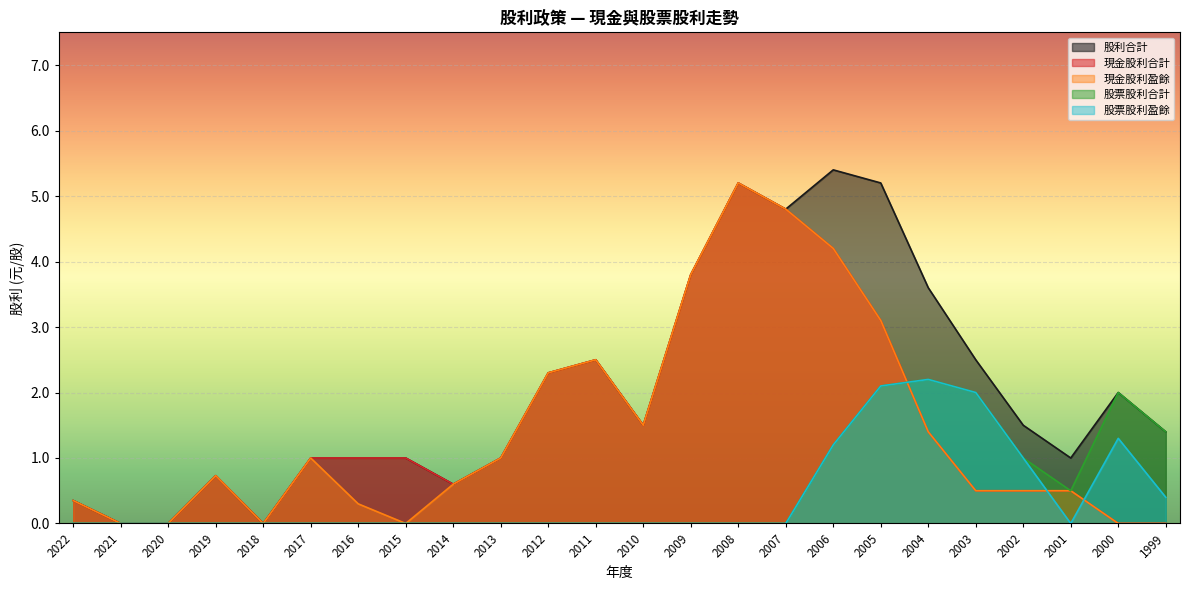

What is the difference between the highest and lowest values at 2017?

1.0